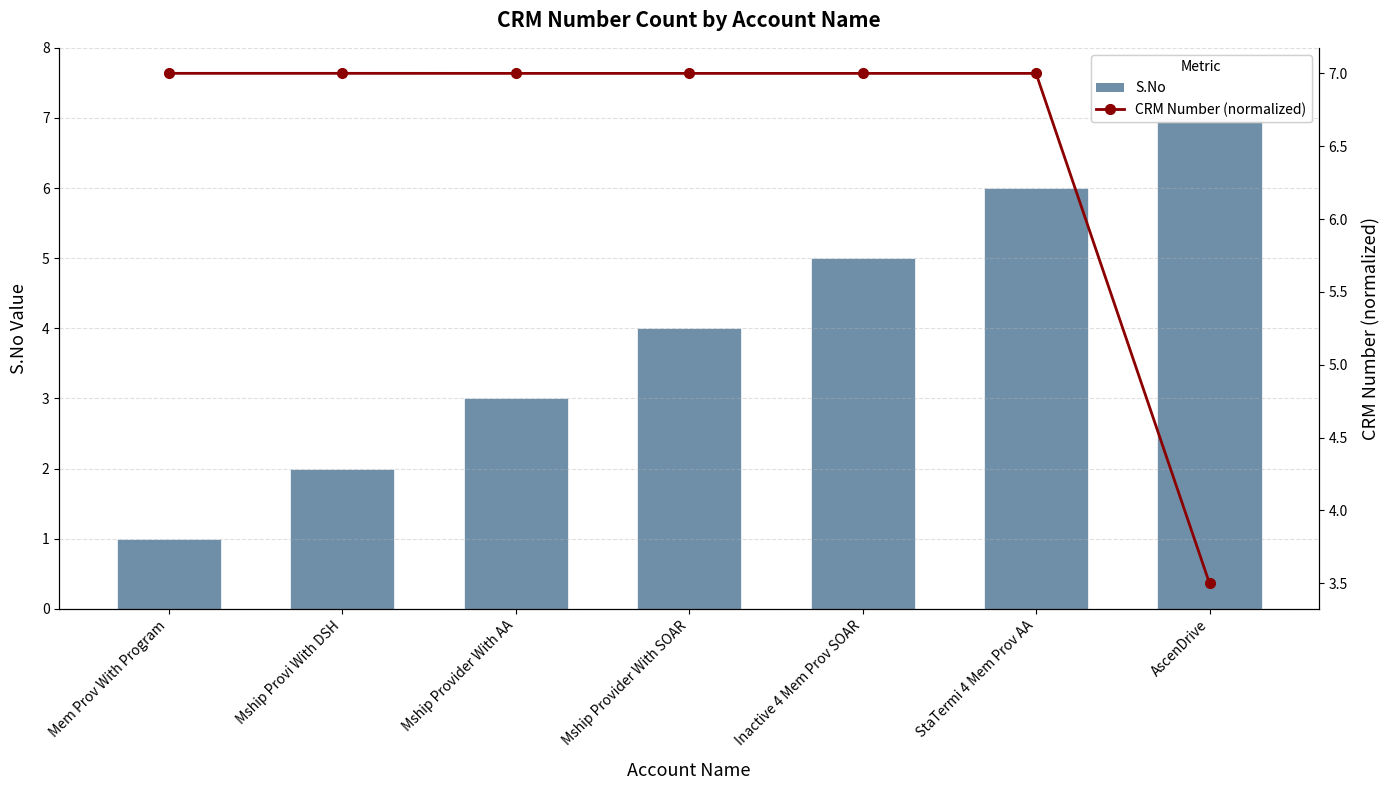

At which category is the sum across all series the highest?

StaTermi 4 Mem Prov AA